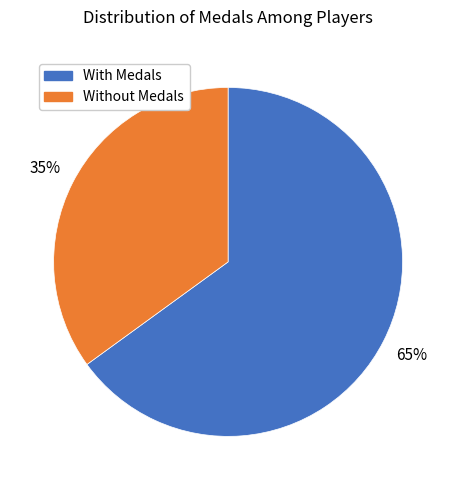

Is there a majority slice in this chart?

Yes